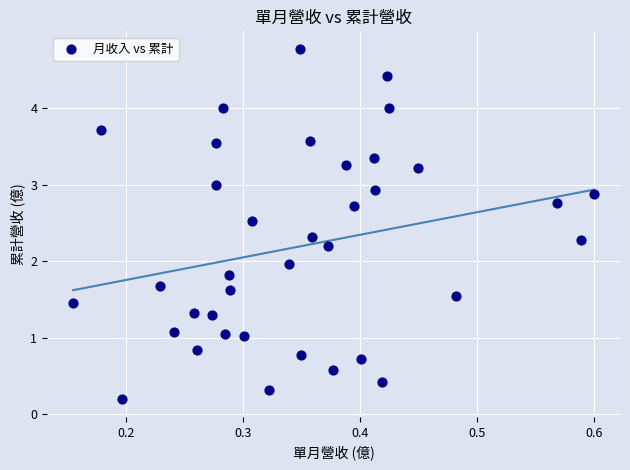

What is the range of Y values (max minus min)?

4.6